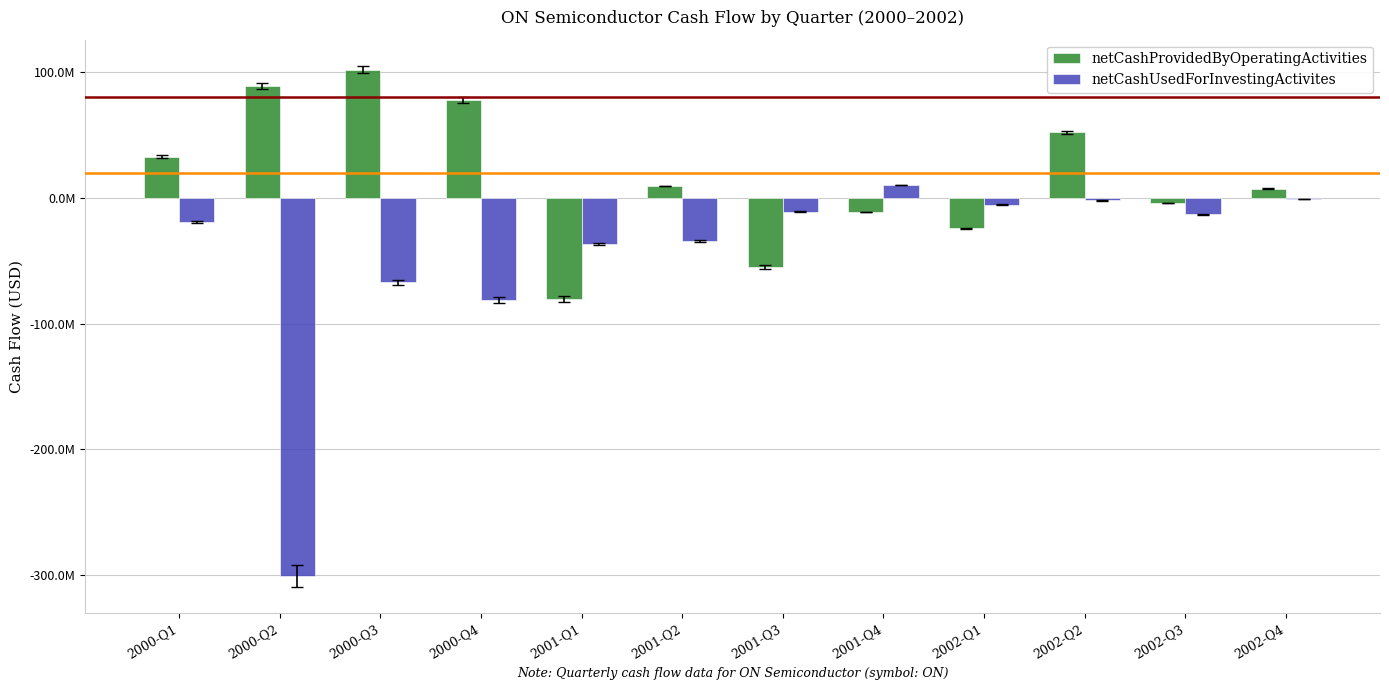

What position from the right is 2002-Q1?

4